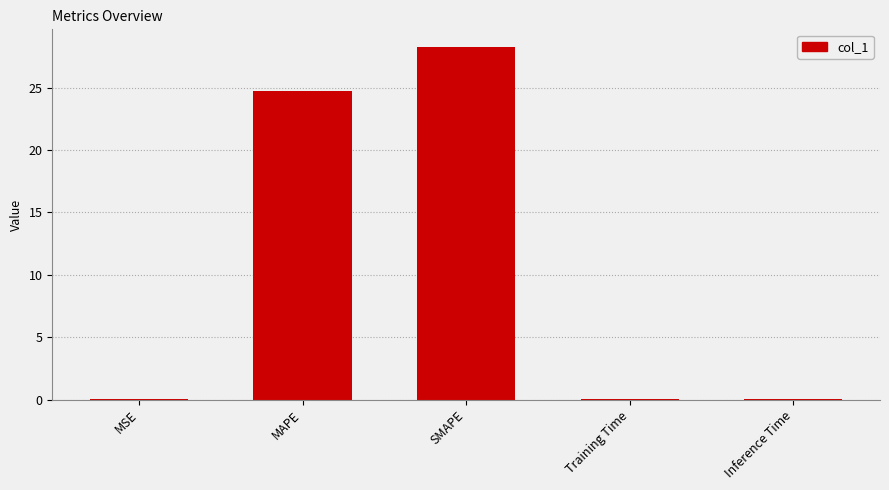

Which has a higher value, MAPE or Inference Time?

MAPE